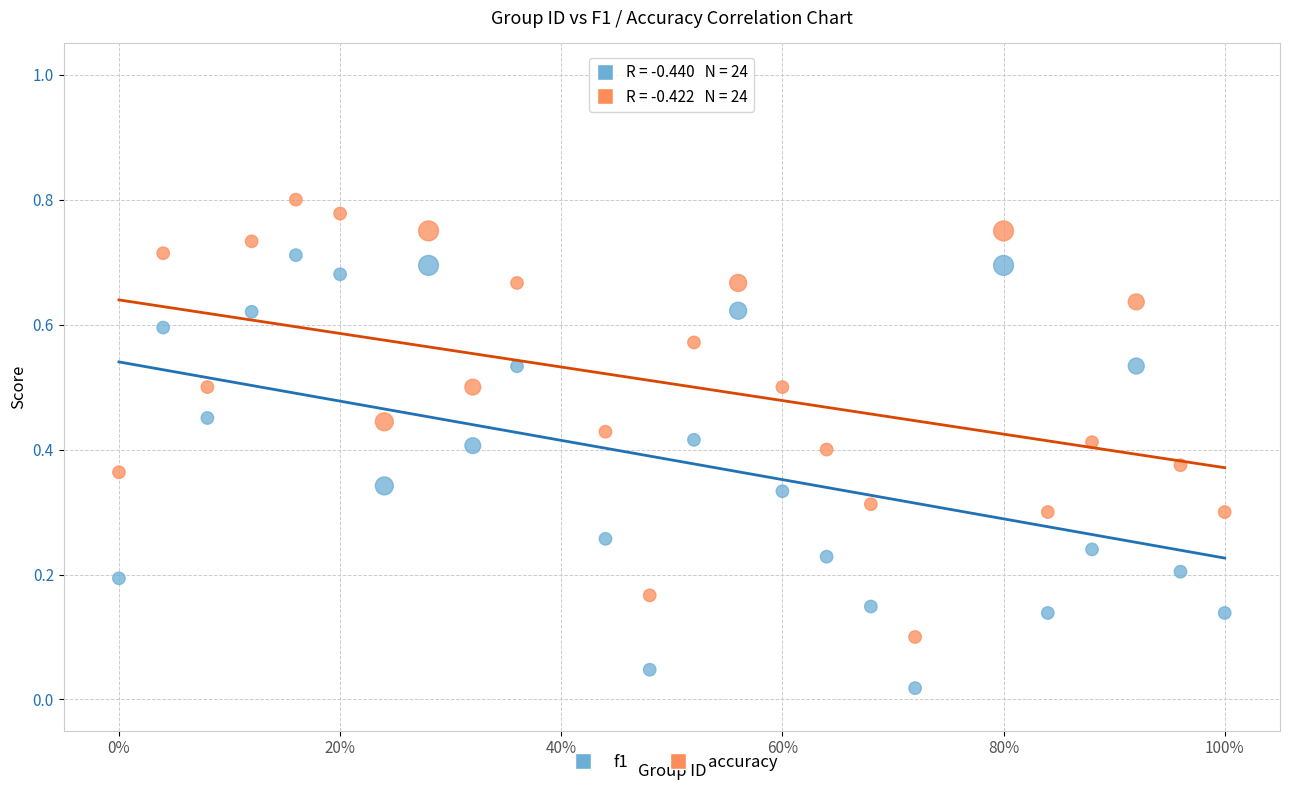

Which series contains the lowest Y value?

f1